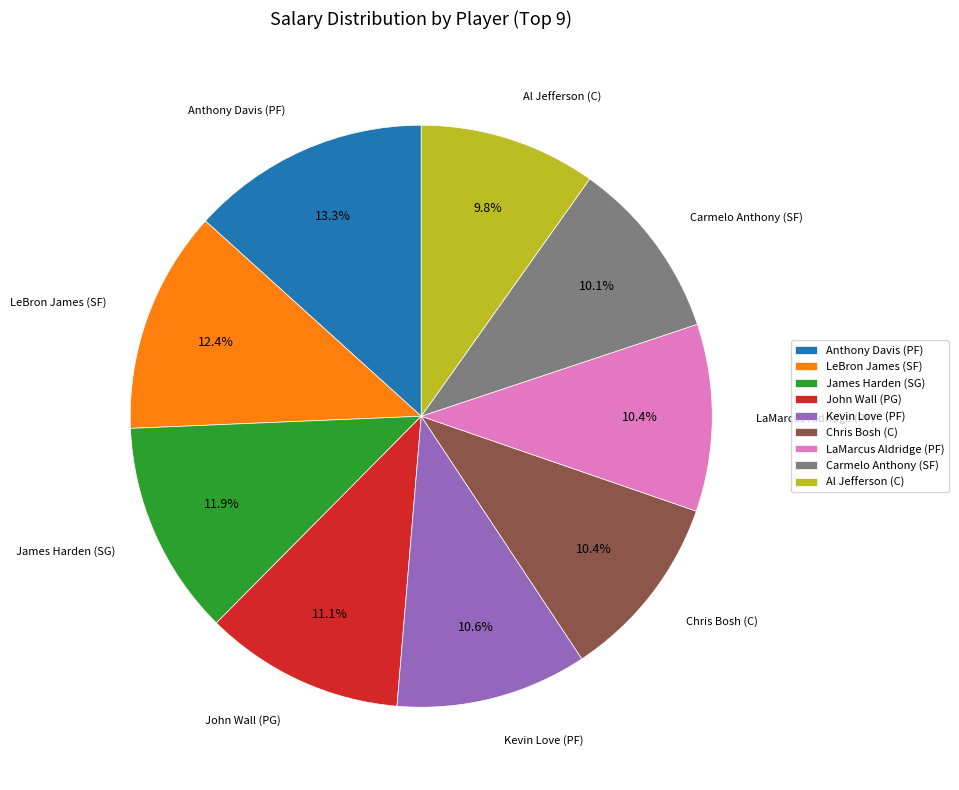

To the nearest percent, what portion does James Harden (SG) represent?

12%